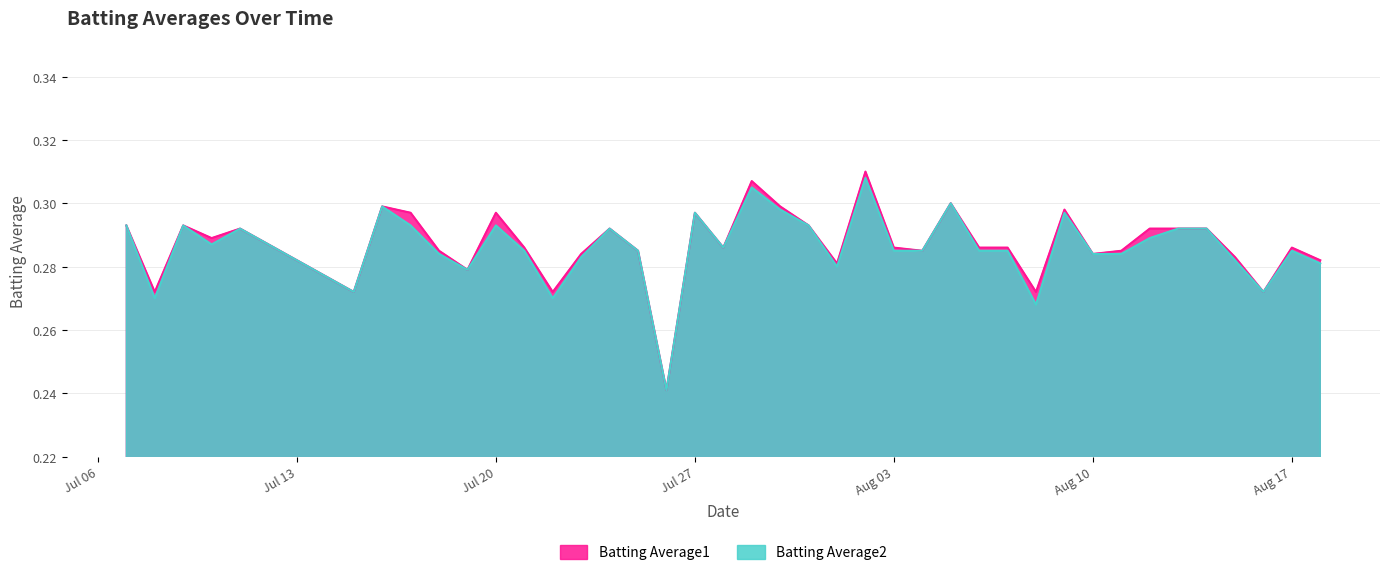

Which has a higher value, 2010-07-16 or 2010-08-09?

2010-07-16